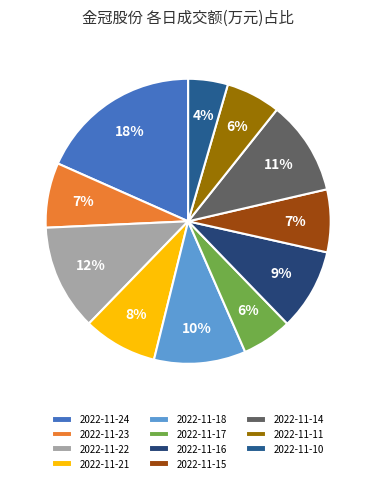

Between 2022-11-23 and 2022-11-14, which is larger?

2022-11-14